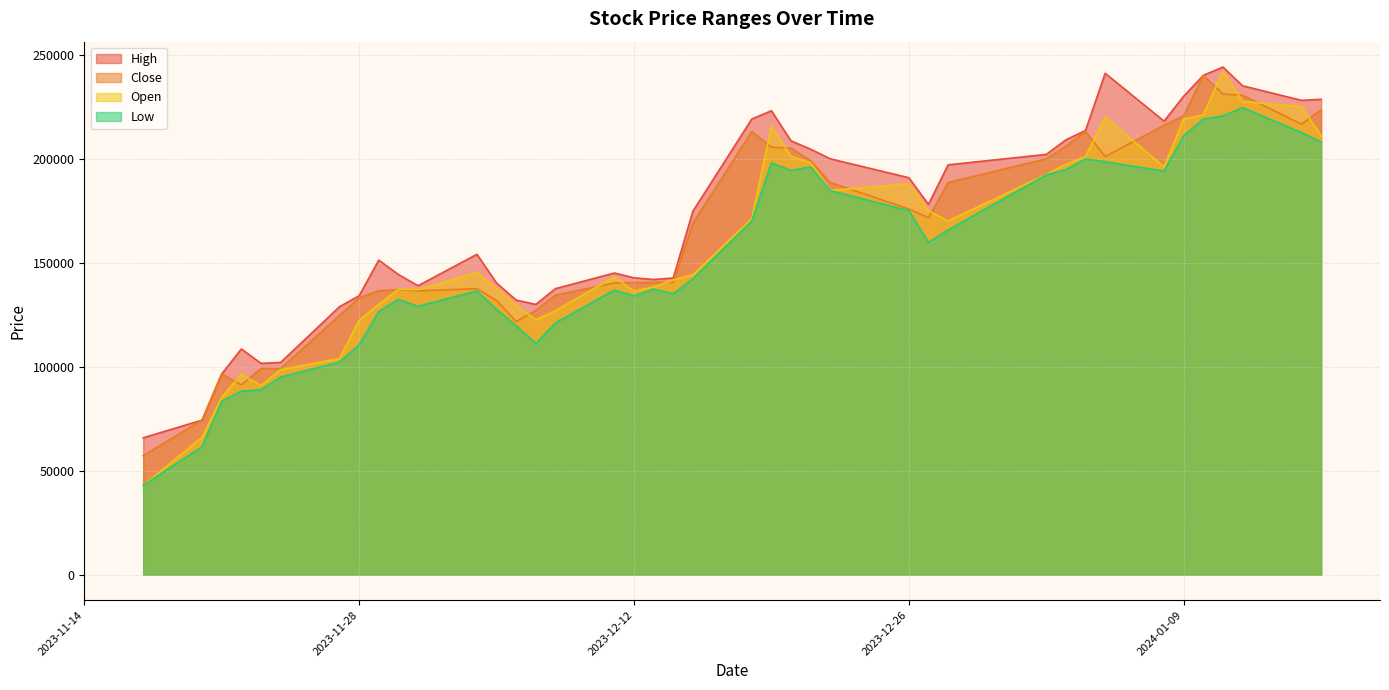

At which label is Close closest to 148600?

2023-12-13